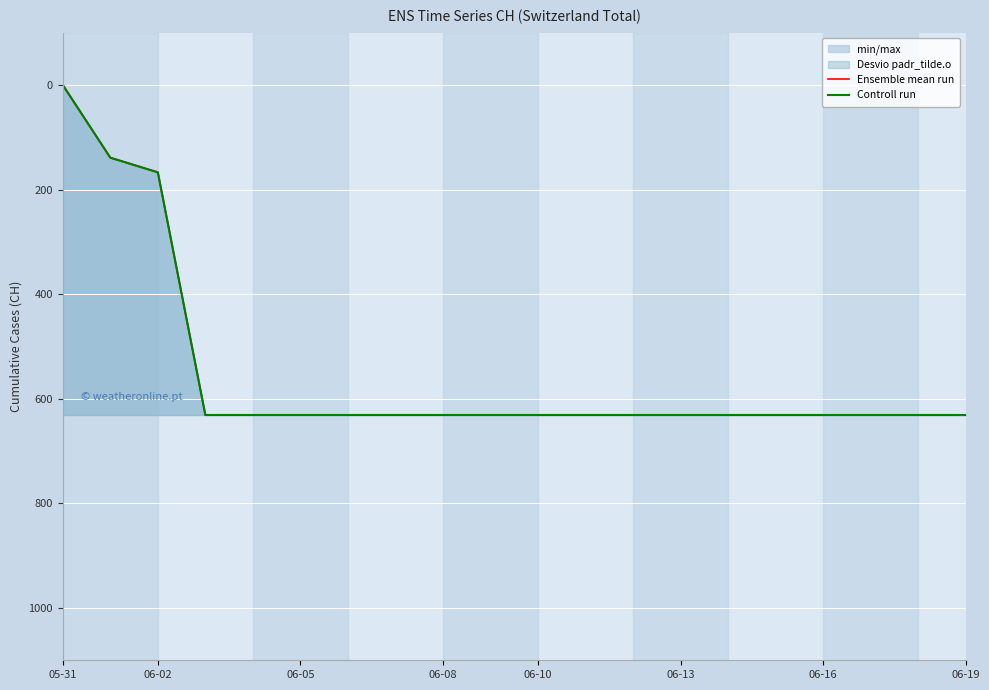

At which label is Ensemble mean run closest to 315?

06-02